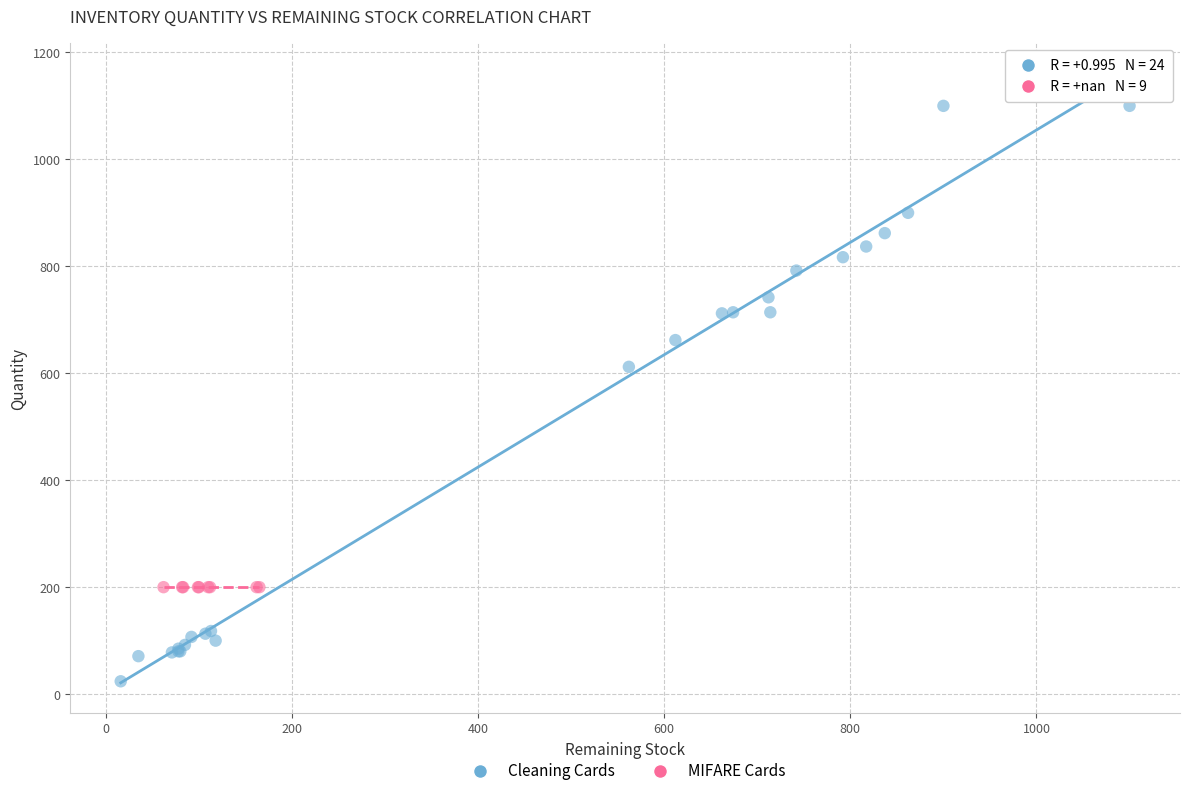

Which series reaches the minimum Y coordinate?

Cleaning Cards